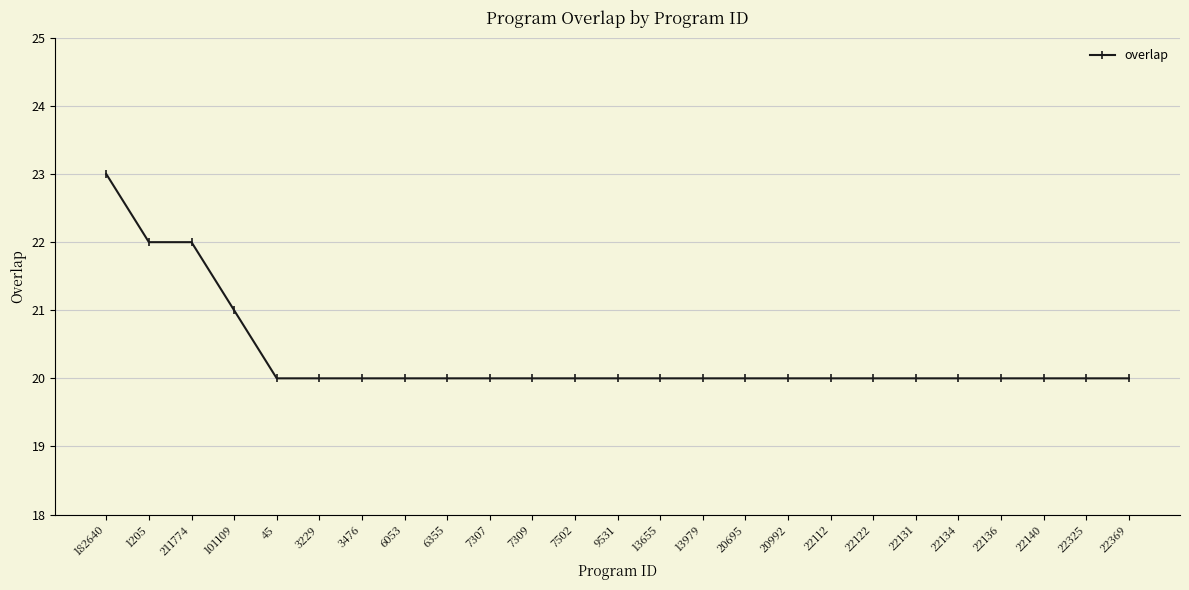

Is it true that the value at 13655 is 29?

False